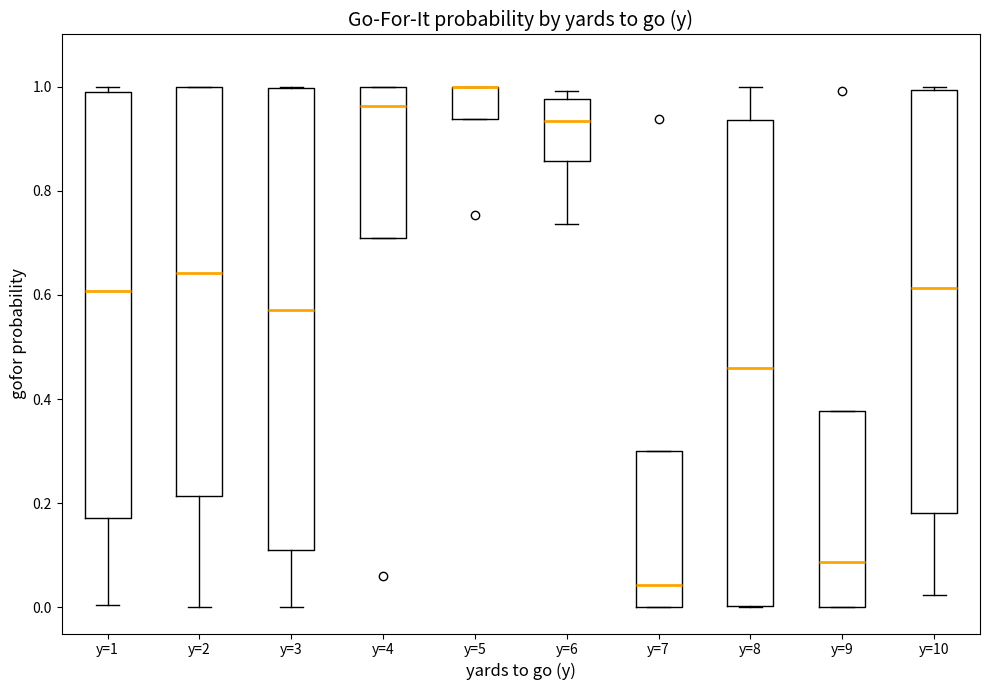

Reading left to right, transcribe this box plot: for each box, give where its median line is, the range the box spans, and where its two whiskers end, as read against the y-axis. The values are not printed on the chart, so give them approximately, as read against the axis.

y=1: median 0.60, box 0.18 to 1.00, whiskers 0.00 to 1.00 (just above the box's upper edge)
y=2: median 0.64, box 0.22 to 1.00, whiskers 0.00 to 1.00
y=3: median 0.58, box 0.10 to 1.00, whiskers 0.00 to 1.00
y=4: median 0.96, box 0.72 to 1.00, whiskers 0.72 to 1.00
y=5: median 1.00 (drawn on the box's upper edge), box 0.94 to 1.00, whiskers 0.94 to 1.00
y=6: median 0.94, box 0.86 to 0.98, whiskers 0.74 to 1.00
y=7: median 0.04, box 0.00 to 0.30, whiskers 0.00 to 0.30
y=8: median 0.46, box 0.00 to 0.94, whiskers 0.00 to 1.00
y=9: median 0.08, box 0.00 to 0.38, whiskers 0.00 to 0.38
y=10: median 0.62, box 0.18 to 1.00, whiskers 0.02 to 1.00 (just above the box's upper edge)